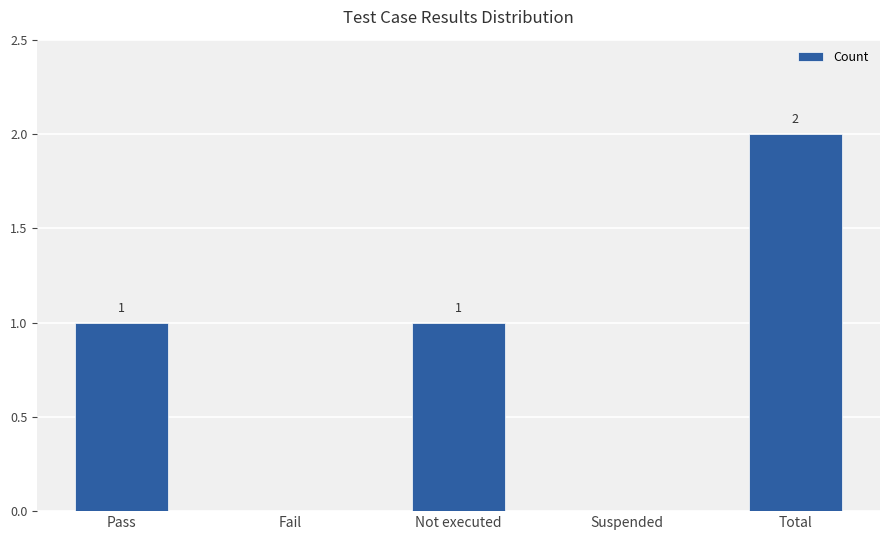

What is the greatest value displayed?

2